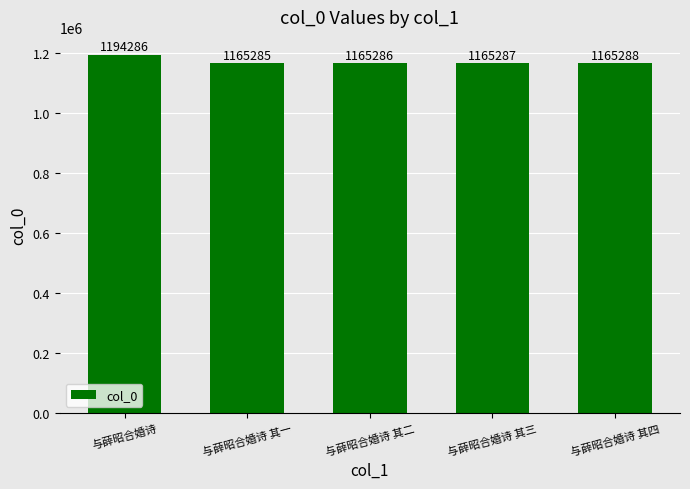

Are the bars horizontal?

No